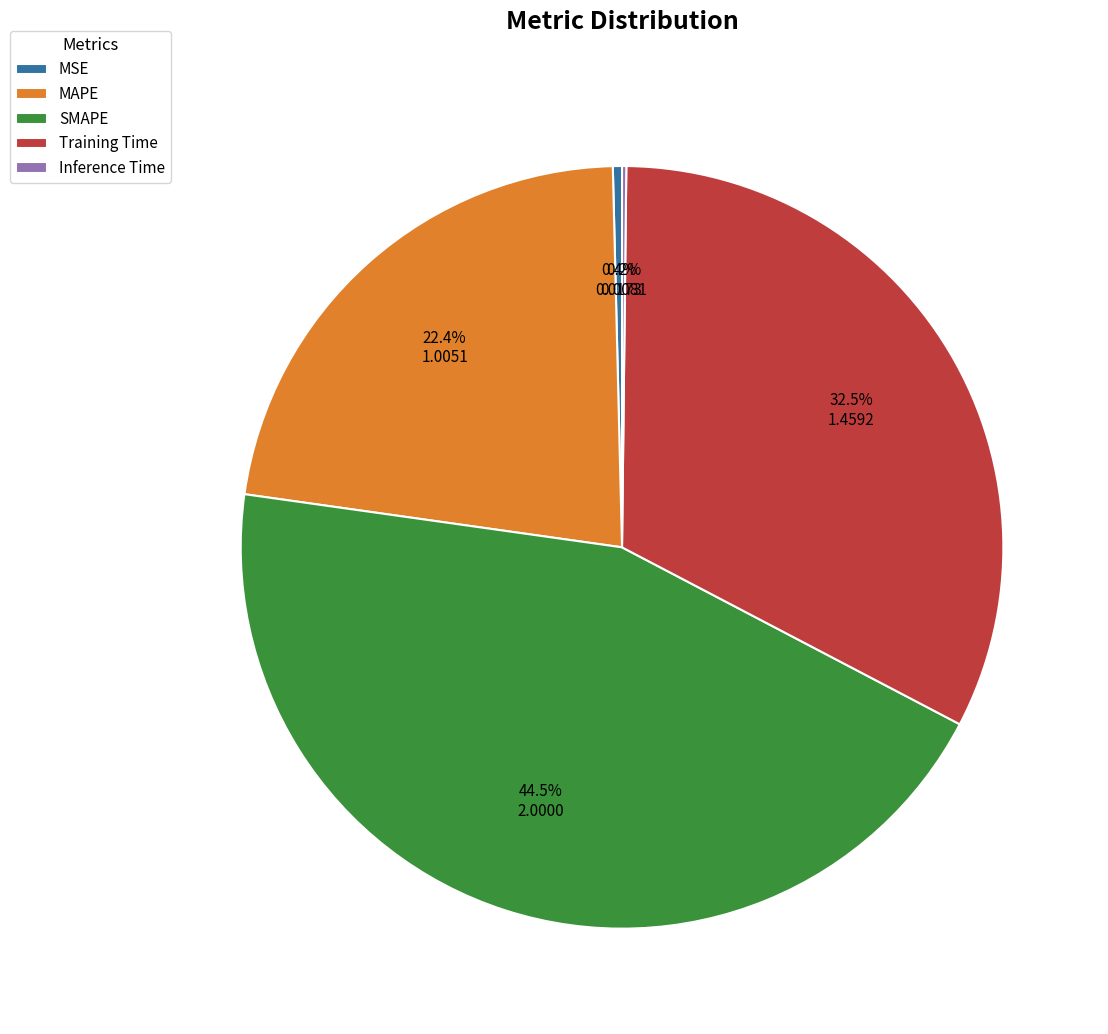

Which slice is the largest?

SMAPE